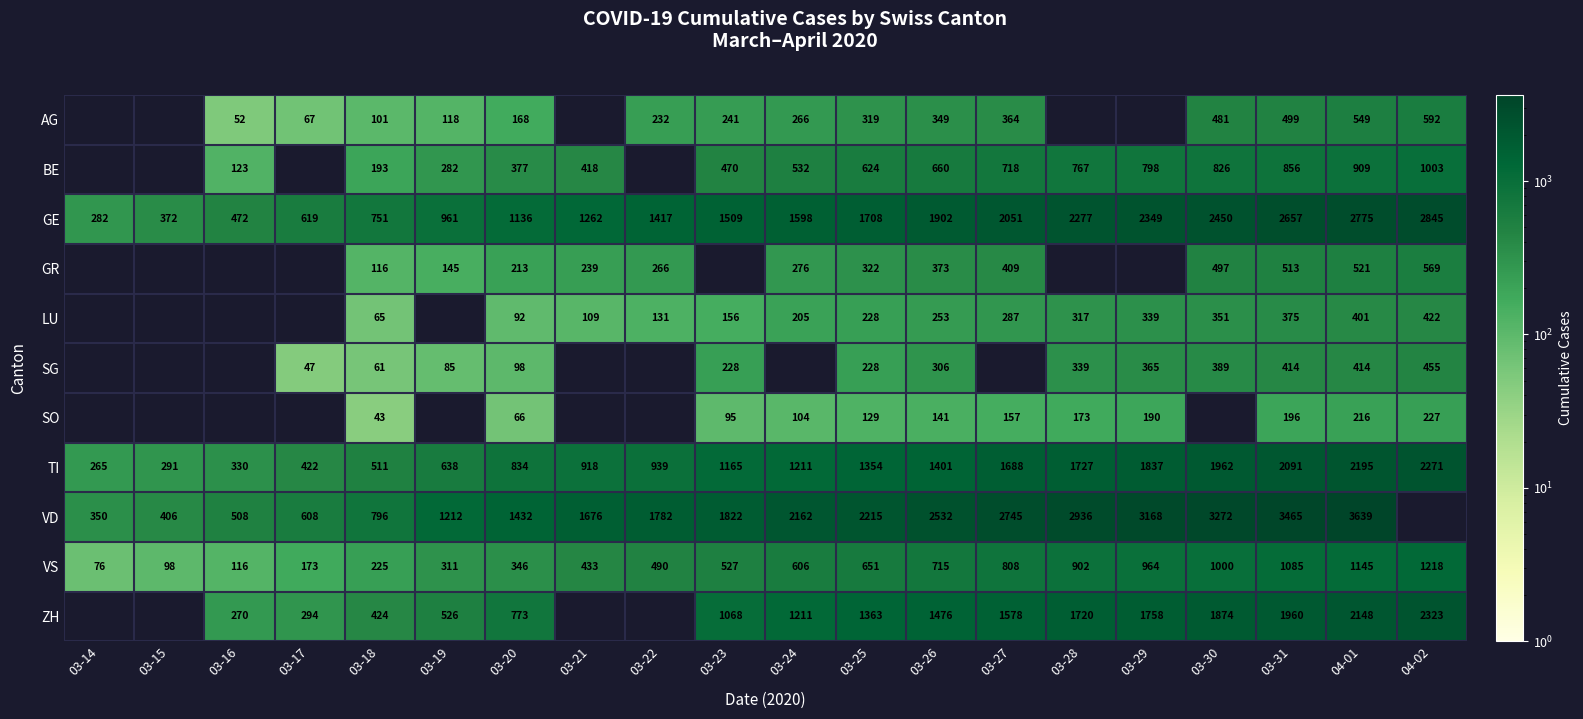

How many categories are shown in the chart?

20